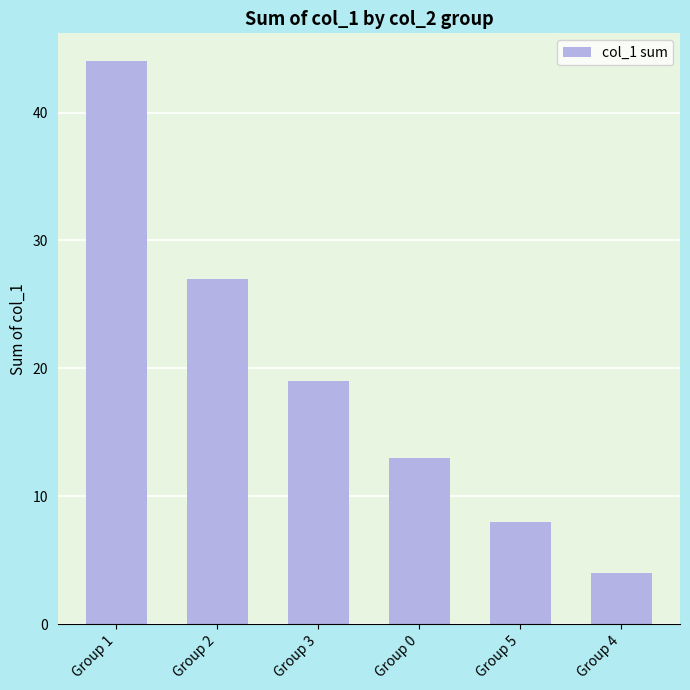

Rank the categories by value from lowest to highest.

Group 4, Group 5, Group 0, Group 3, Group 2, Group 1